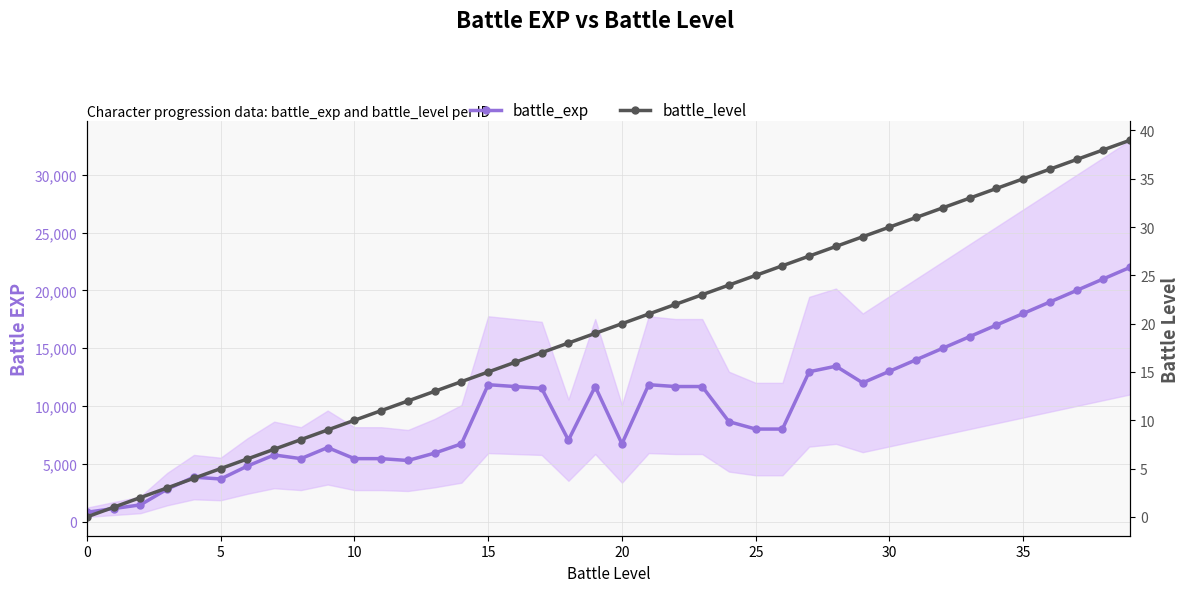

The value of battle_level at 10 is 1. True or false?

False